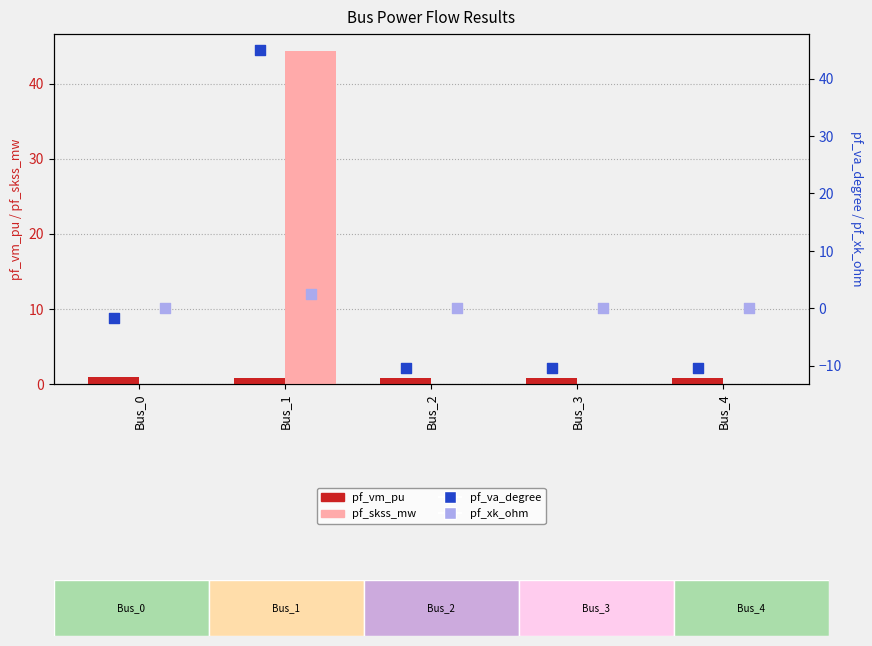

What is the total value across all series at Bus_1?

92.6